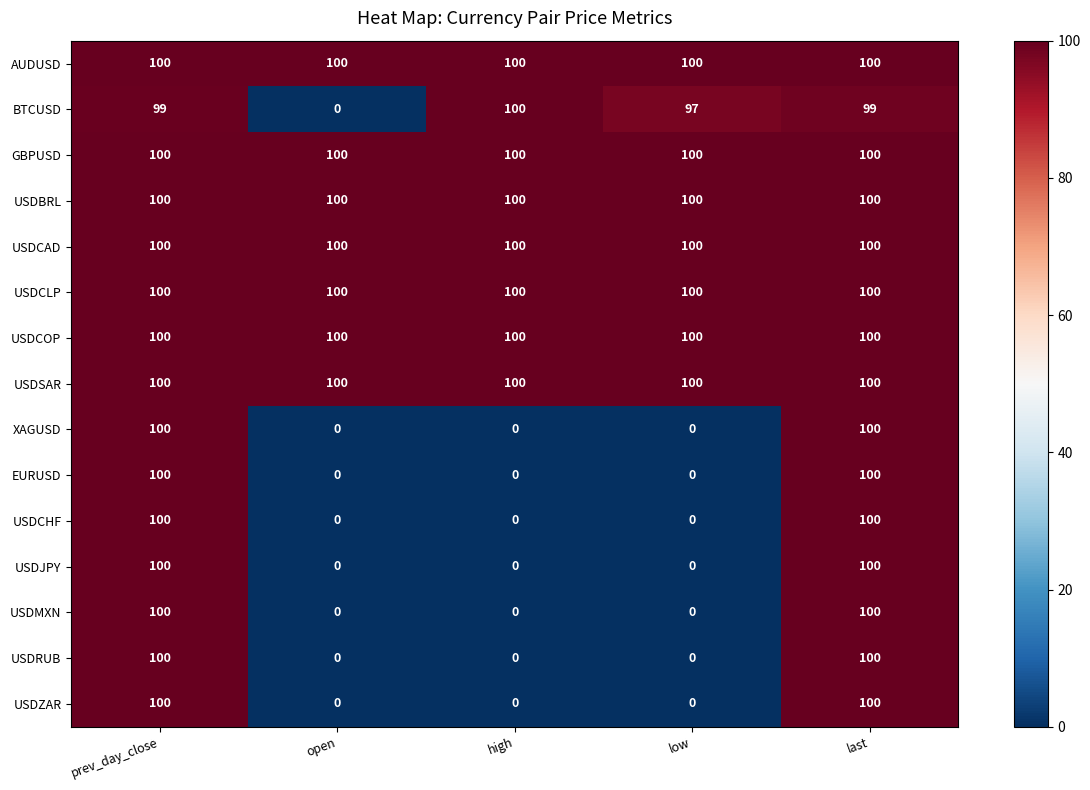

How many series are shown in this chart?

15